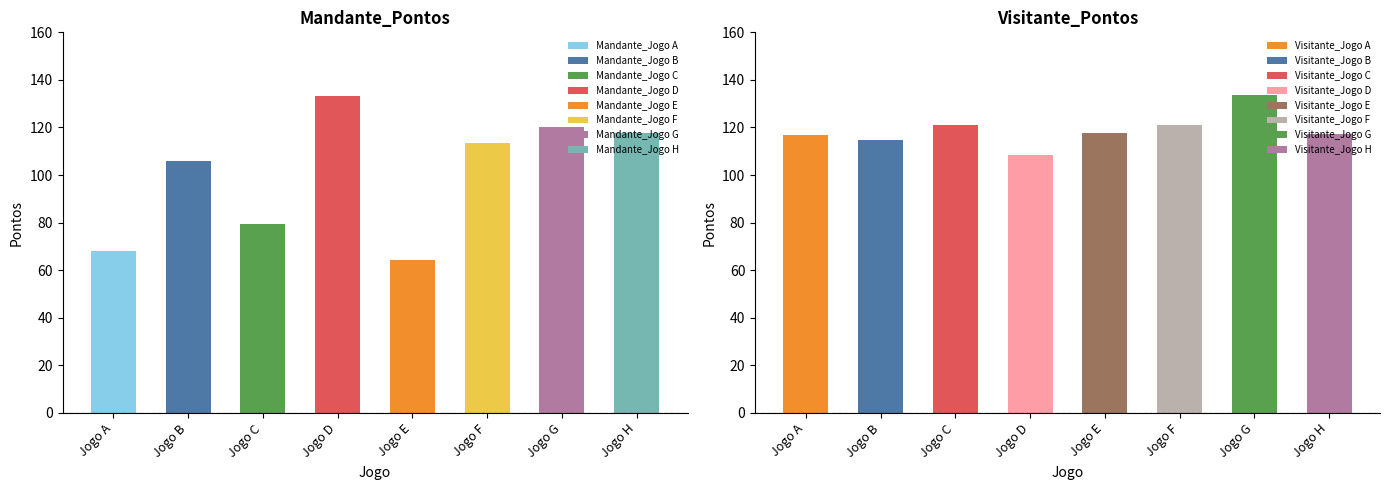

Reading left to right, transcribe all the data shown in this chart.

Mandante_Pontos: 67.9	105.9	79.4	133.0	64.4	113.5	120.0	117.5
Visitante_Pontos: 116.9	114.8	121.0	108.2	117.5	120.9	133.4	117.1